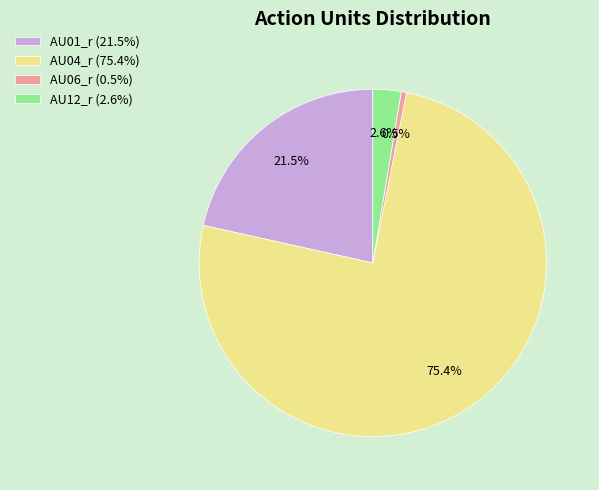

Between AU01_r (21.5%) and AU12_r (2.6%), which is larger?

AU01_r (21.5%)